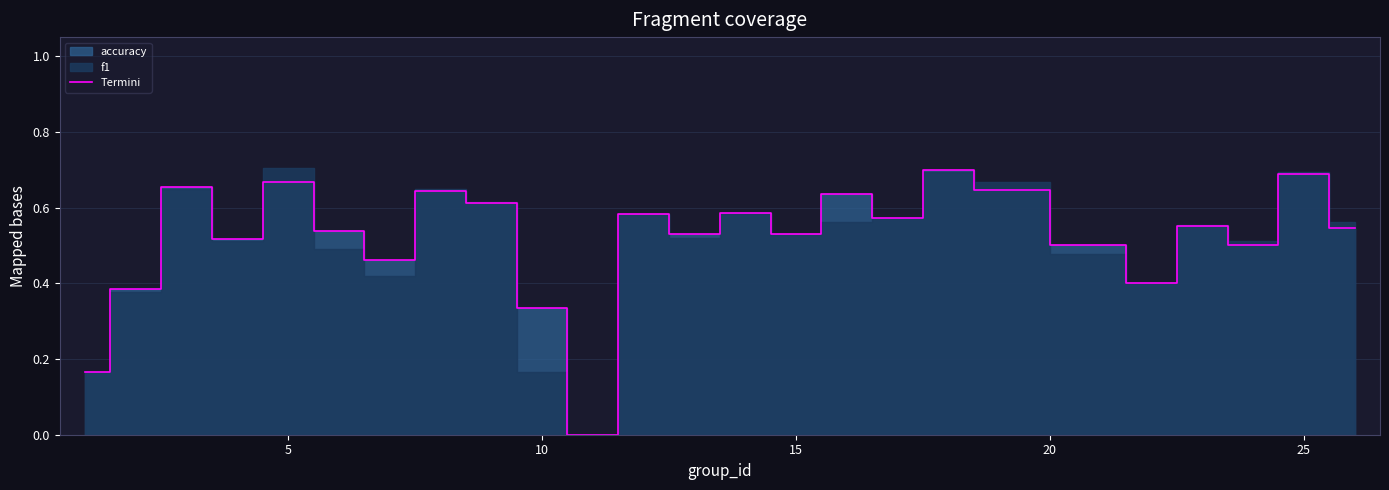

Is it true that Termini equals 0.8 at 15?

False